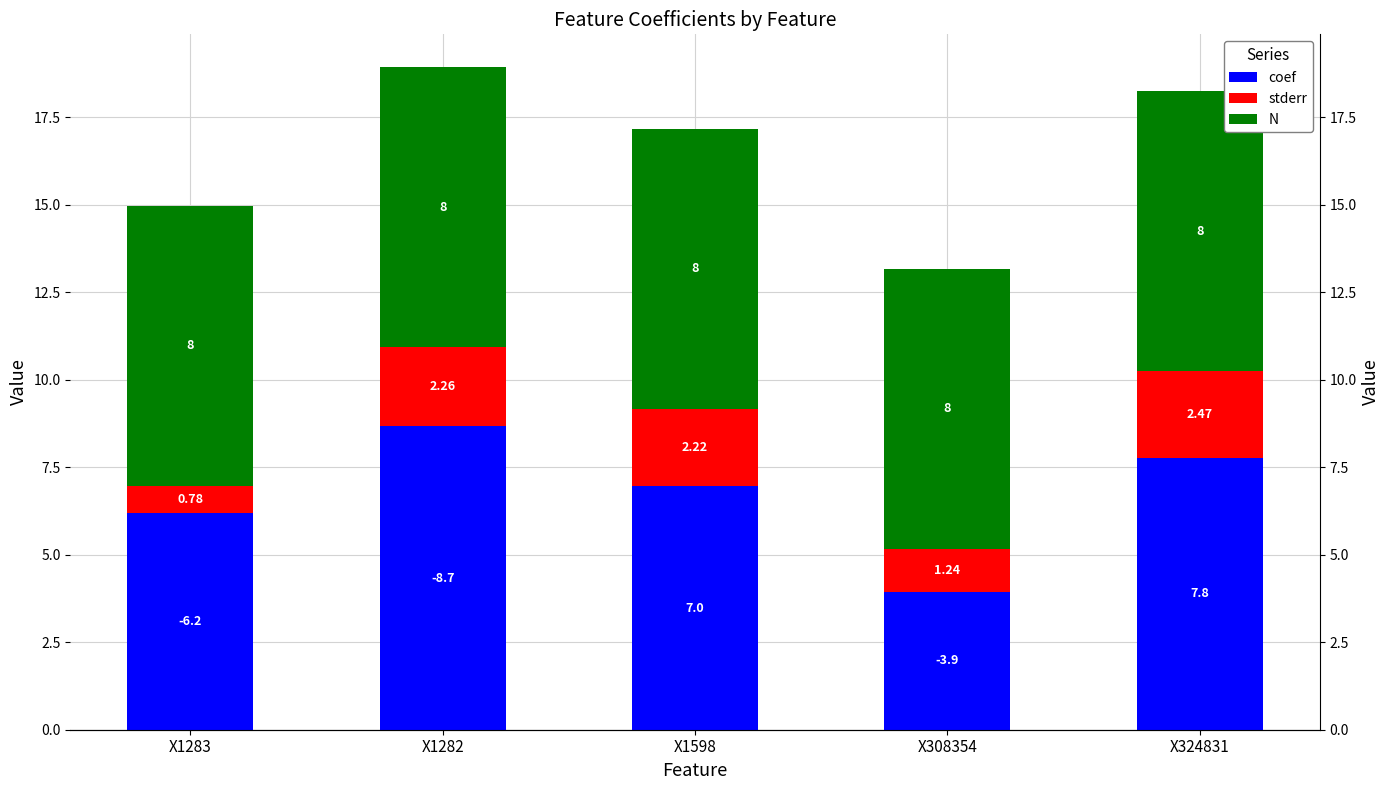

At which label is stderr closest to 1?

X1283